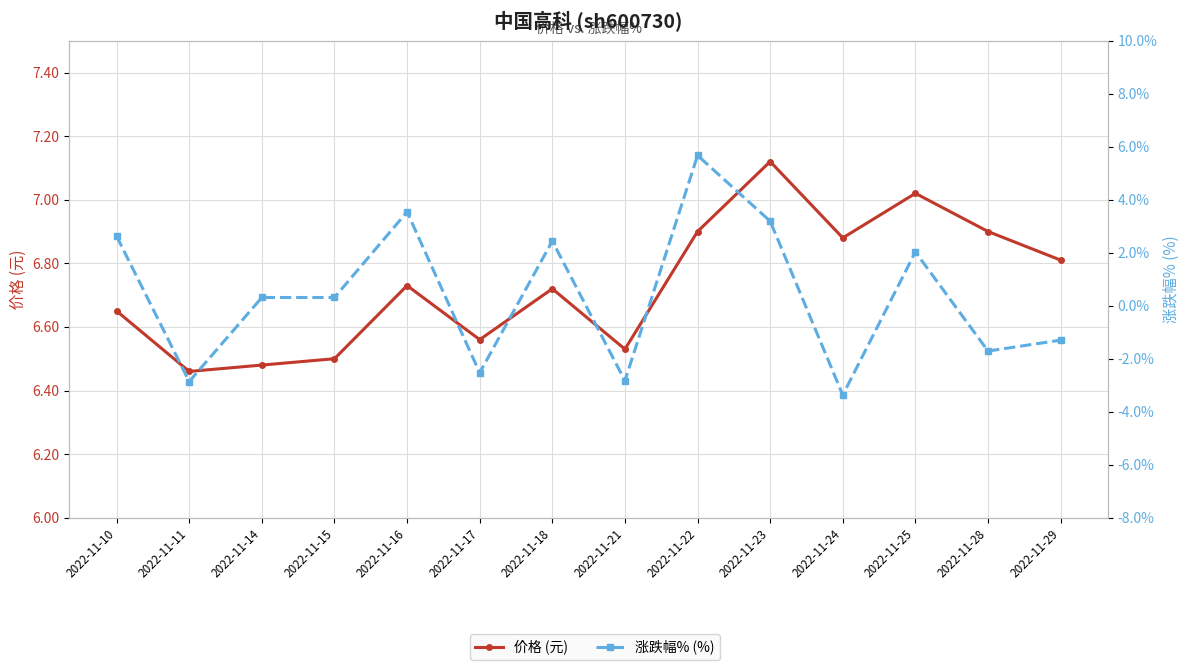

At which label is 价格 (元) closest to 6?

2022-11-11